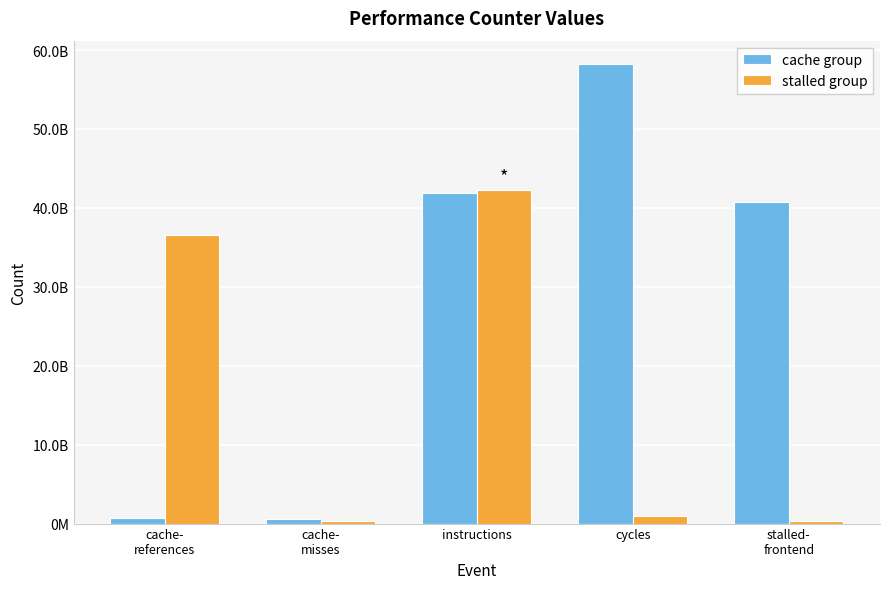

What are all the series names shown in the legend?

cache group, stalled group